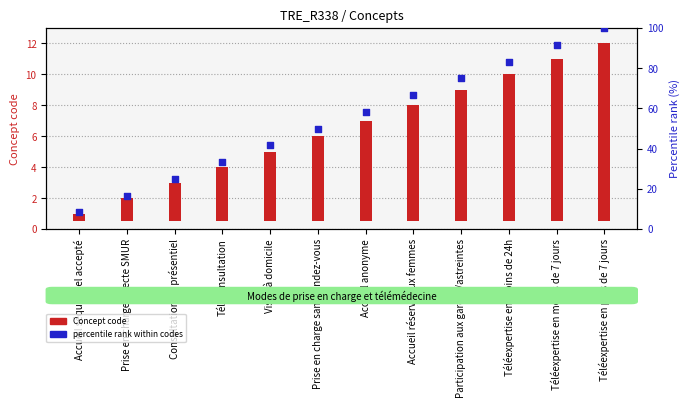

What are all the series names shown in the legend?

Concept code, percentile rank within codes